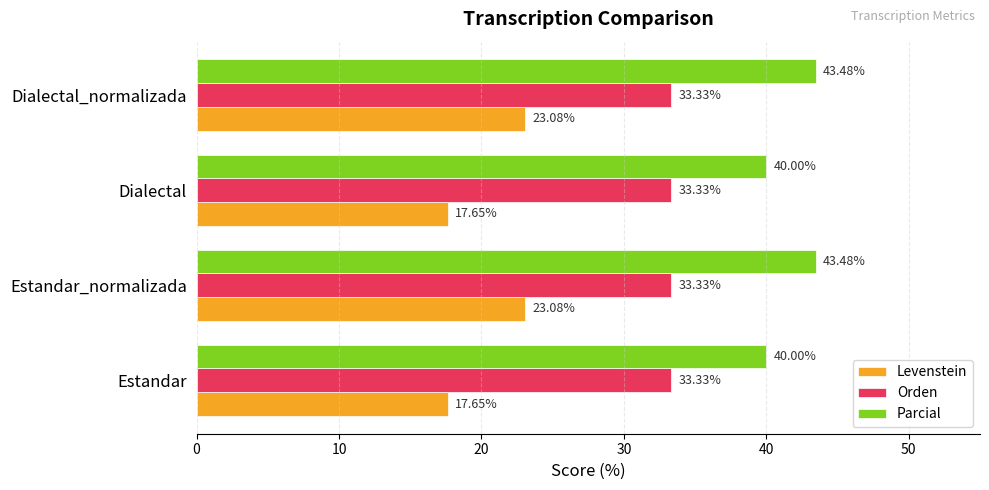

Which series has the largest total across all categories?

Parcial